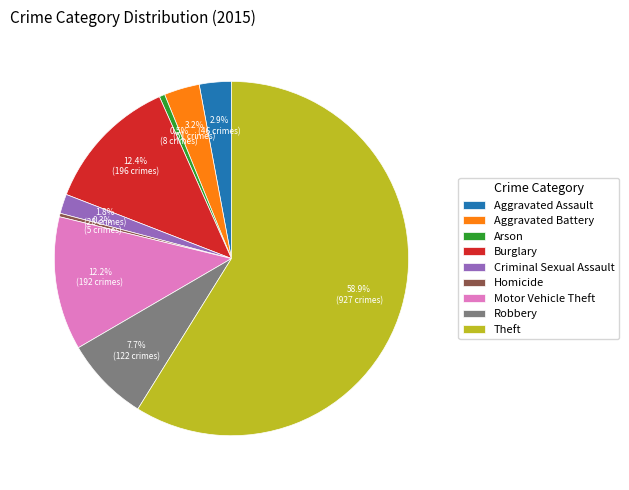

To the nearest percent, what portion does Aggravated Battery represent?

3%